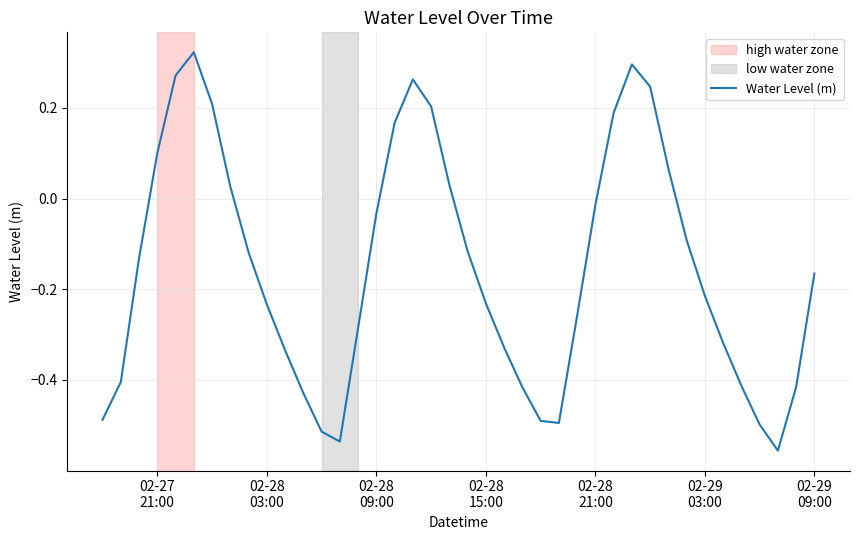

What is the difference between the maximum and minimum values?

0.9